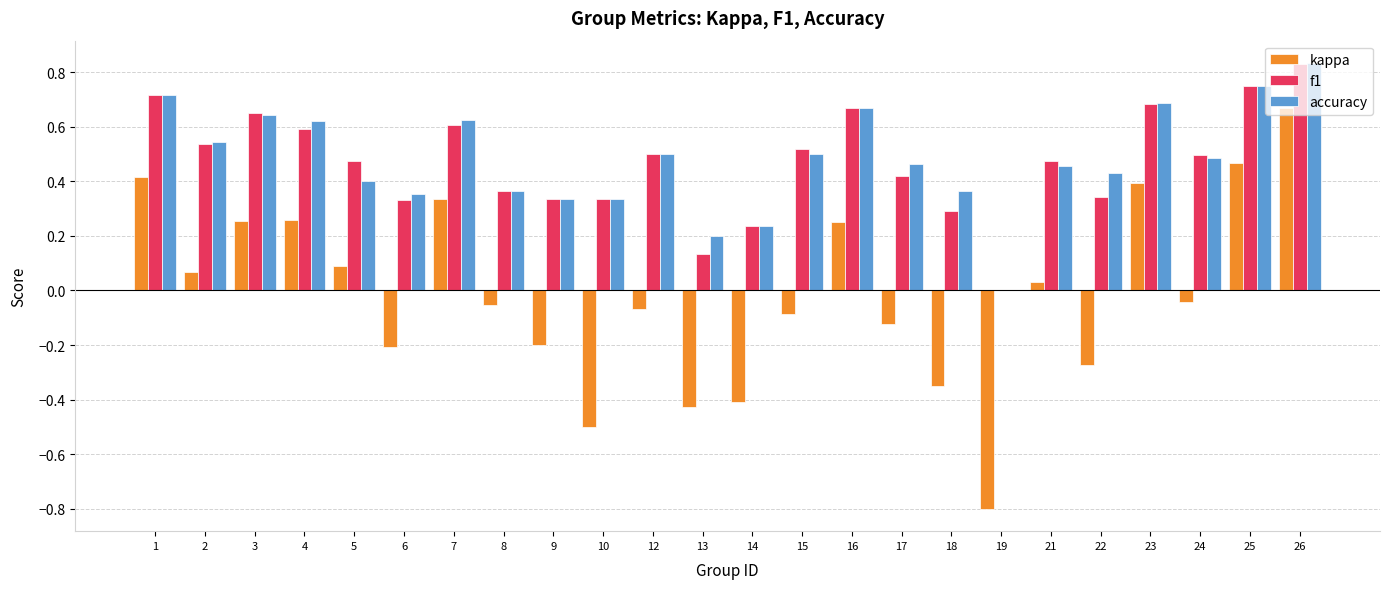

The value of accuracy at 18 is 0.1. True or false?

False